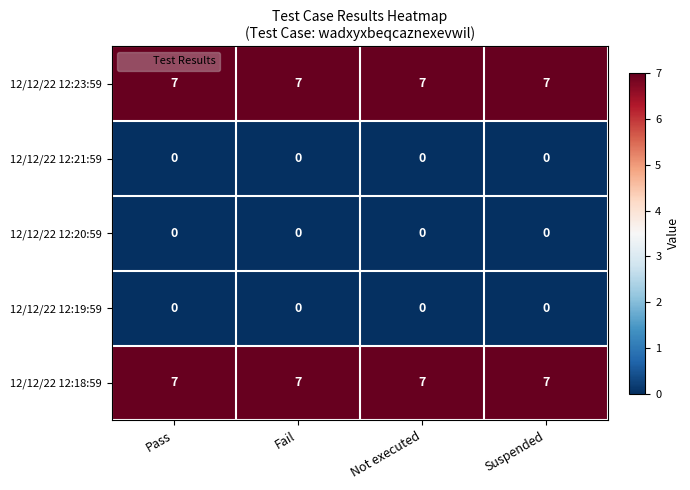

The 12/12/22 12:23:59 series shows 7 at Not executed. True or false?

True